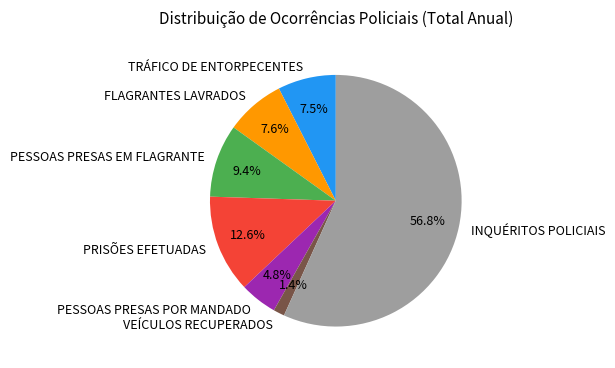

How many segments does this pie chart have?

7